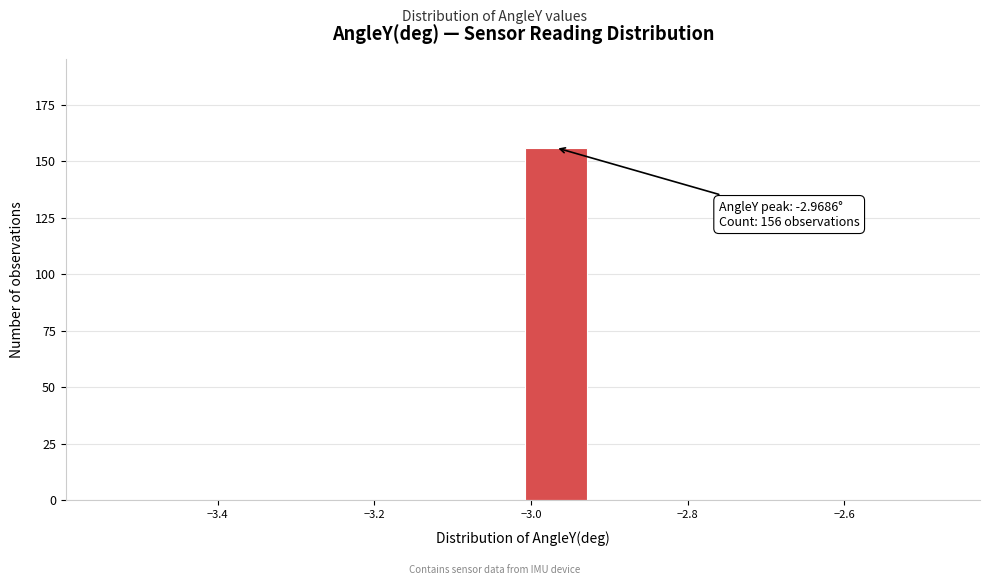

Over which range of the x-axis is the bar tallest?

-3.02 to -2.92